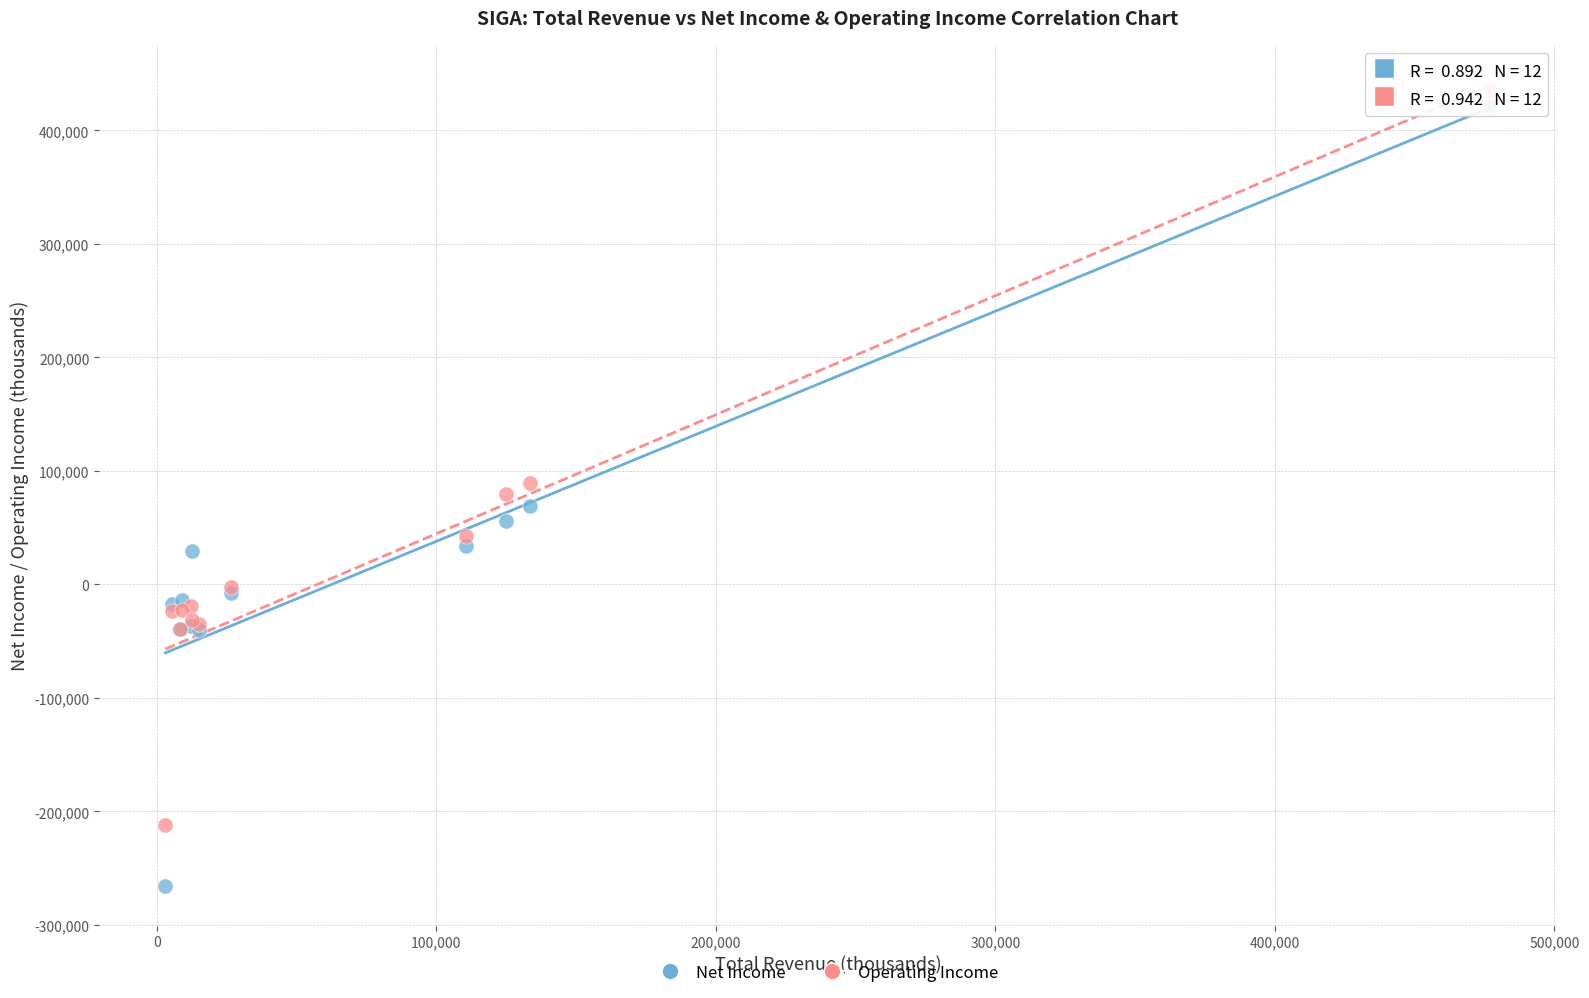

Which series reaches the maximum Y coordinate?

Operating Income